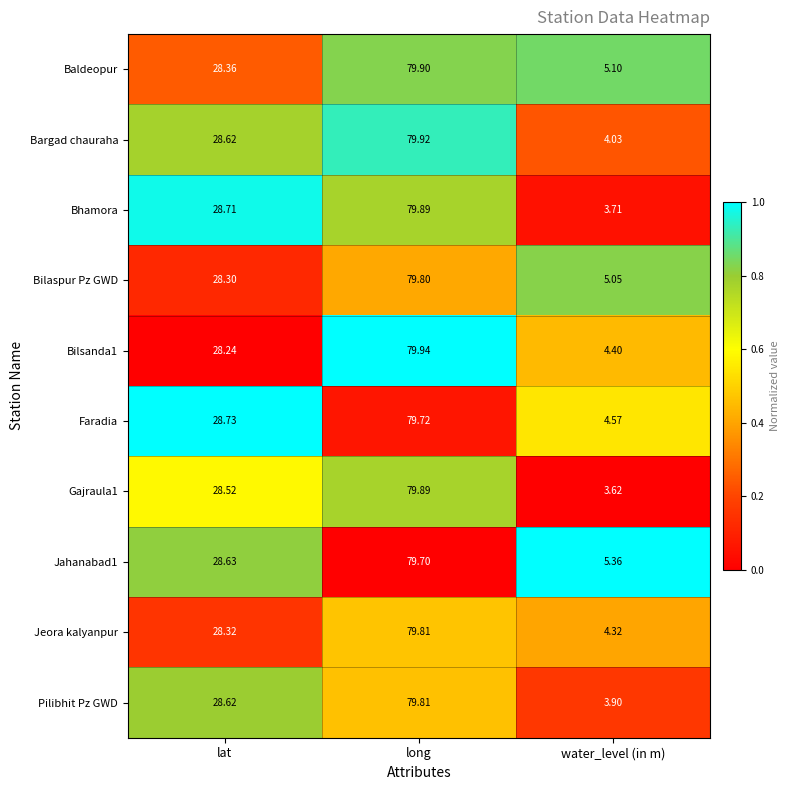

Which category has the highest value across all series?

long